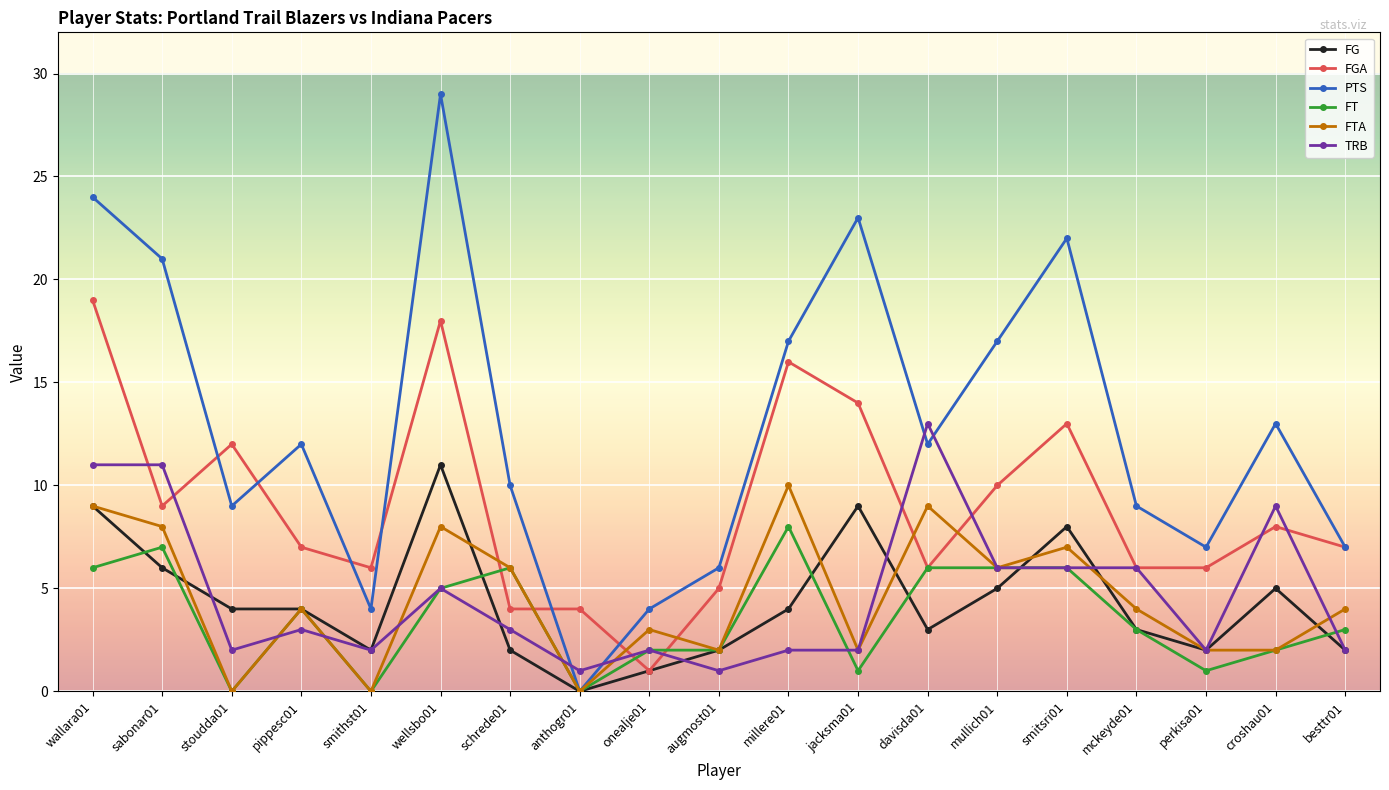

Does the chart have visible grid lines?

Yes